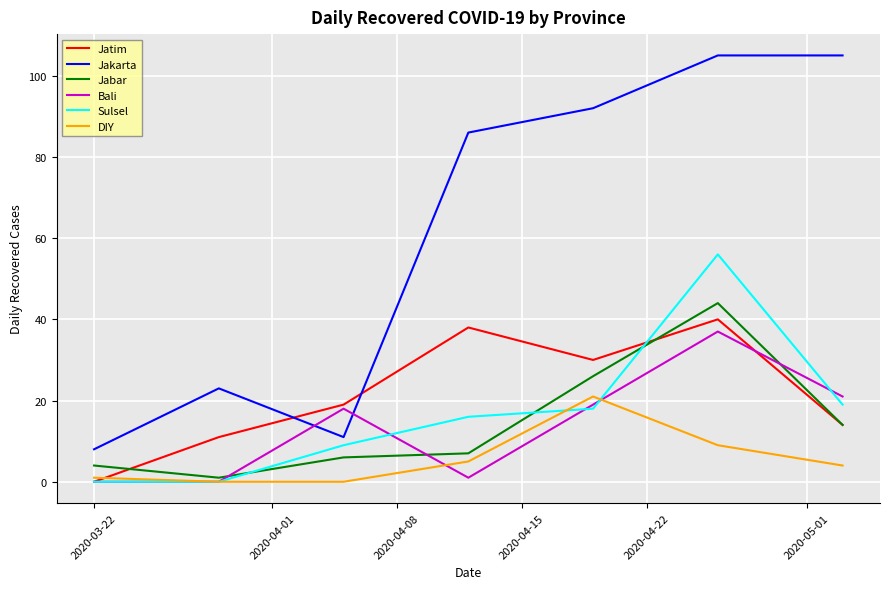

Which series has the largest range (max minus min)?

Jakarta